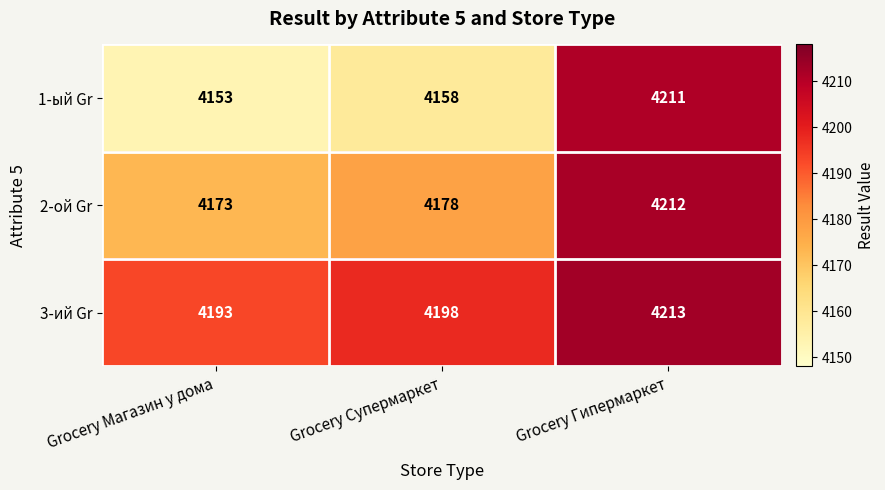

What is the minimum value for 3-ий Gr?

4193